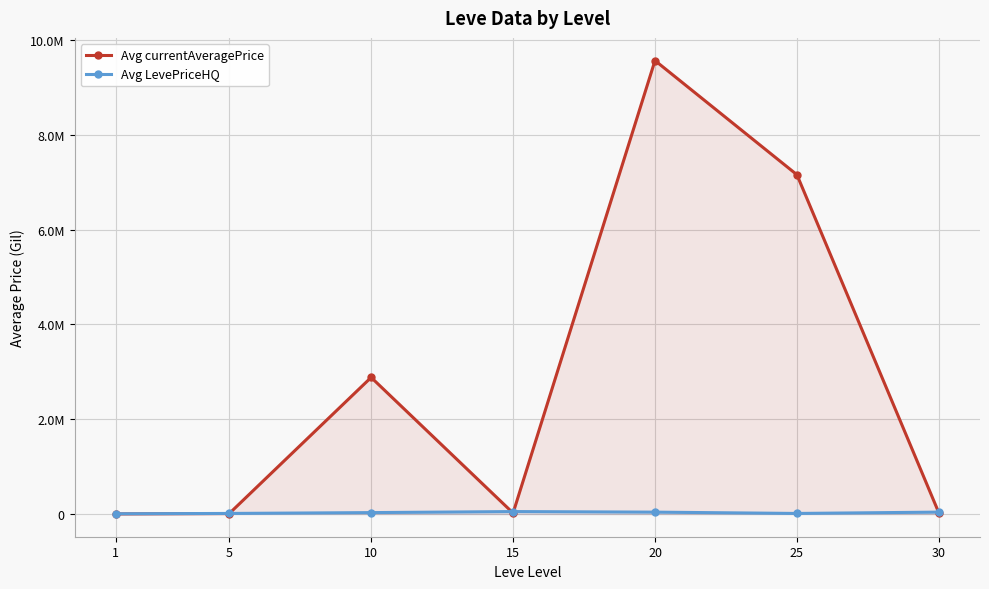

Between which two adjacent categories do Avg LevePriceHQ and Avg currentAveragePrice first intersect?

5 and 10